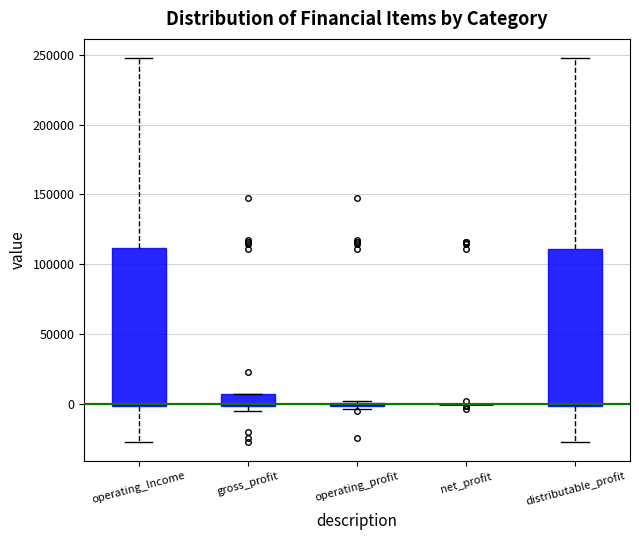

Where is the lower edge of the box for distributable_profit on the y-axis? The values are not printed on the chart, so give them approximately, as read against the axis.

0